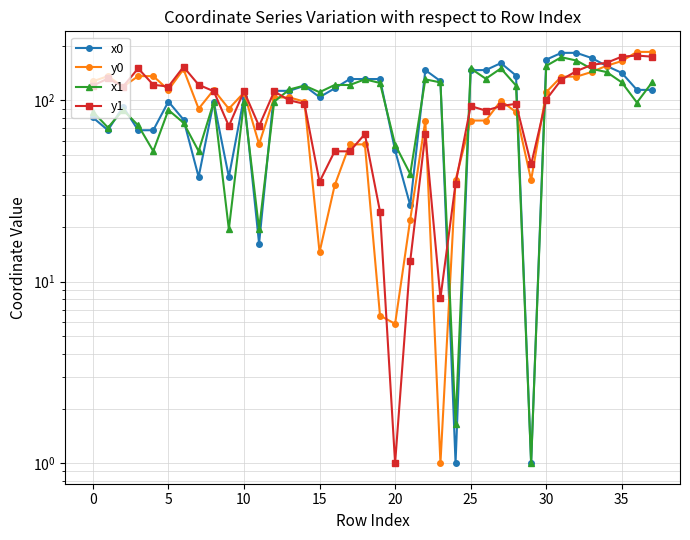

Between 31 and 25, which is larger?

31